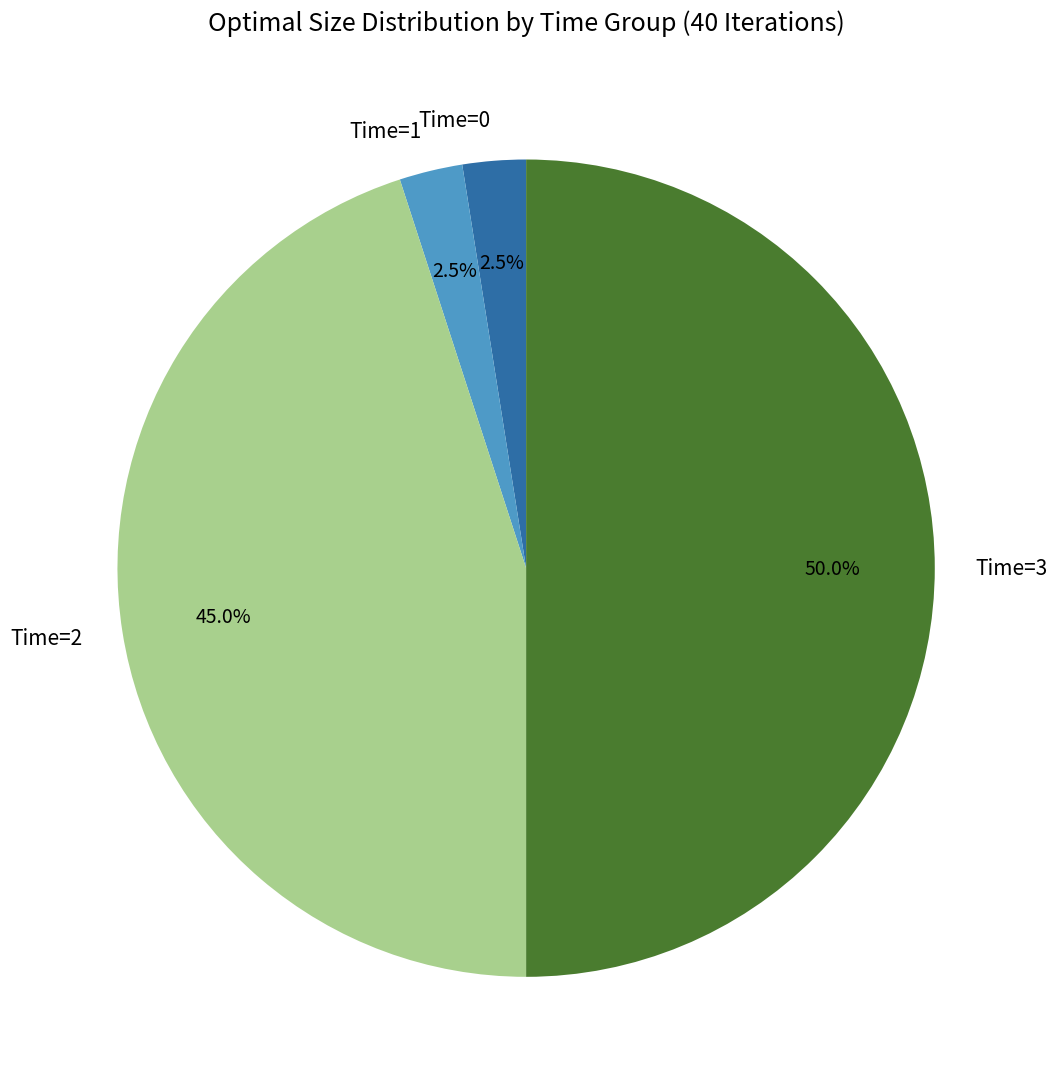

How much of the chart is everything except Time=1?

97.5%